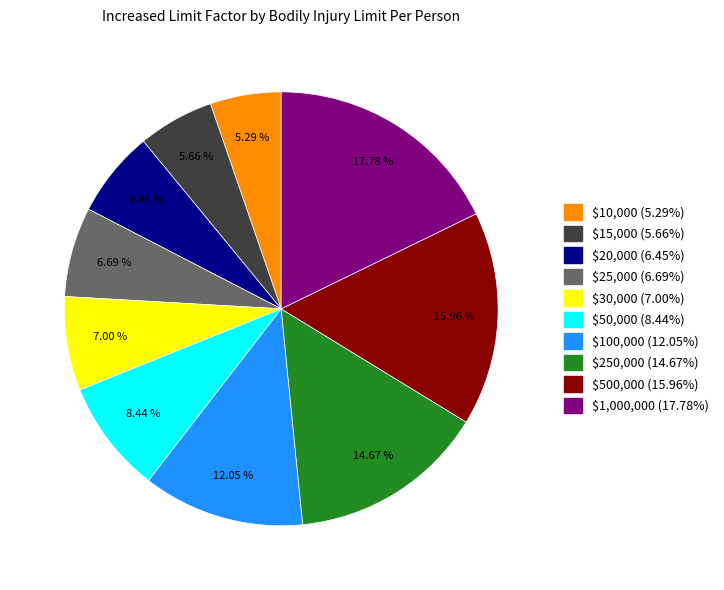

How many segments does this pie chart have?

10